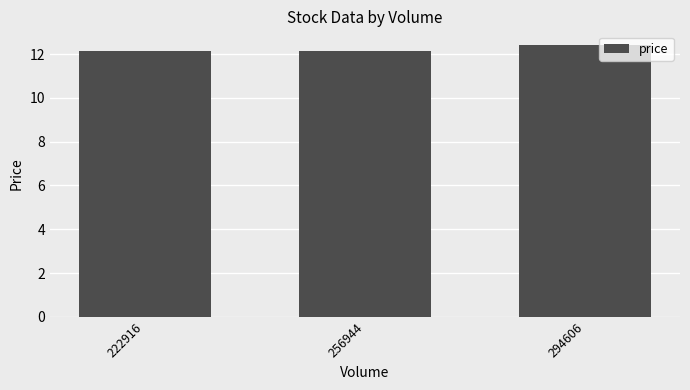

What is the change in value from 222916 to 294606?

+0.3